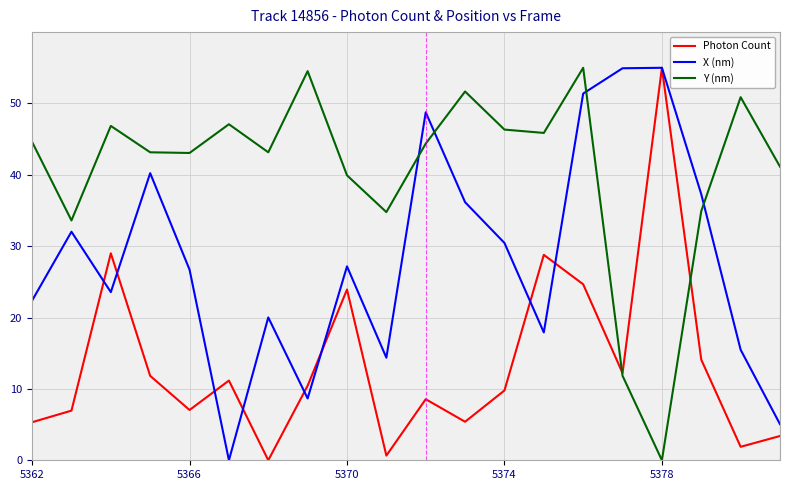

What is the greatest value displayed?

55.0